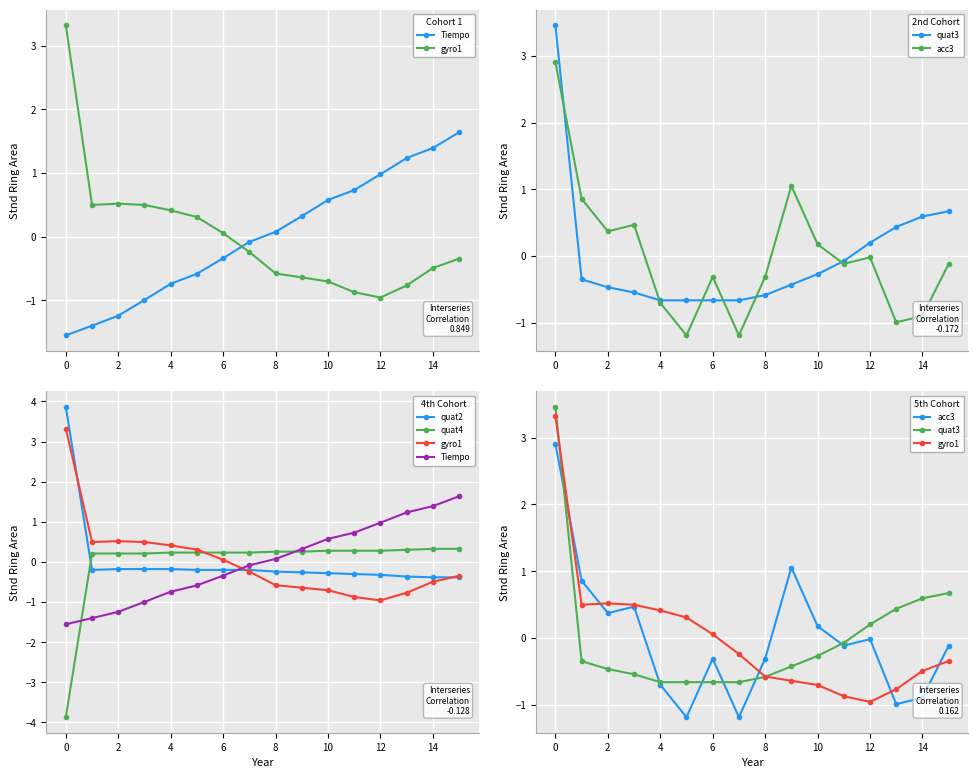

Which series ends up on top after the final intersection of quat4 and quat2?

quat4